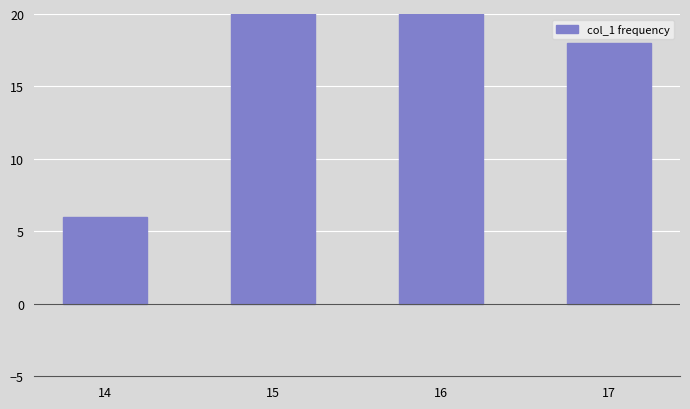

Which label corresponds to the largest value in the chart?

16